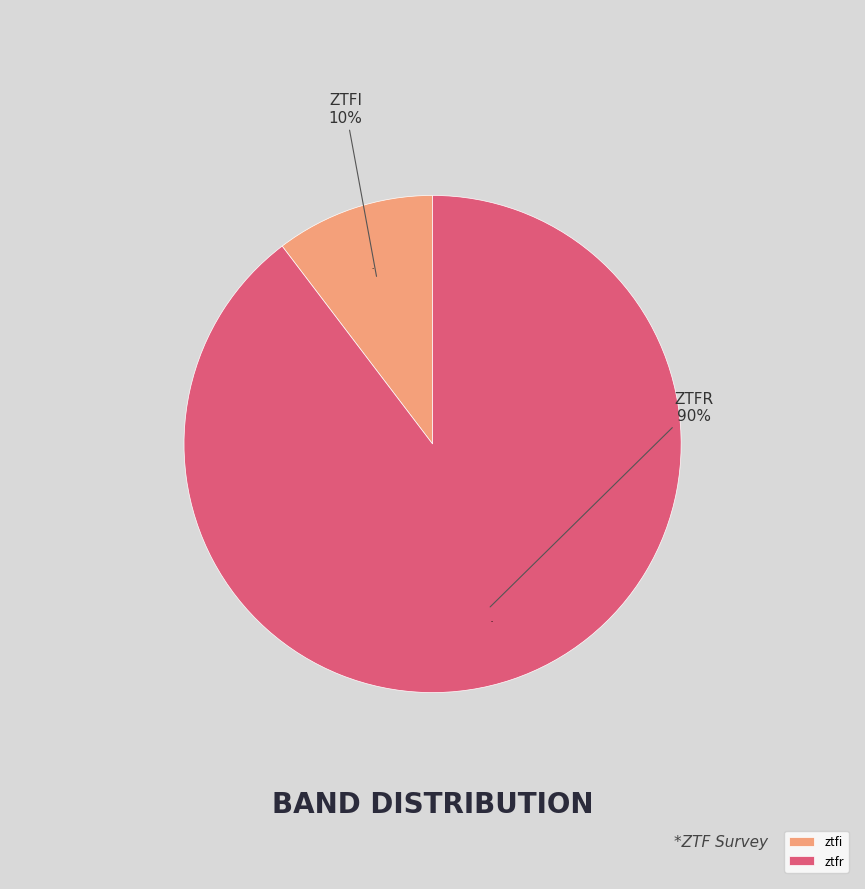

What percentage is NOT represented by ztfi?

89.7%